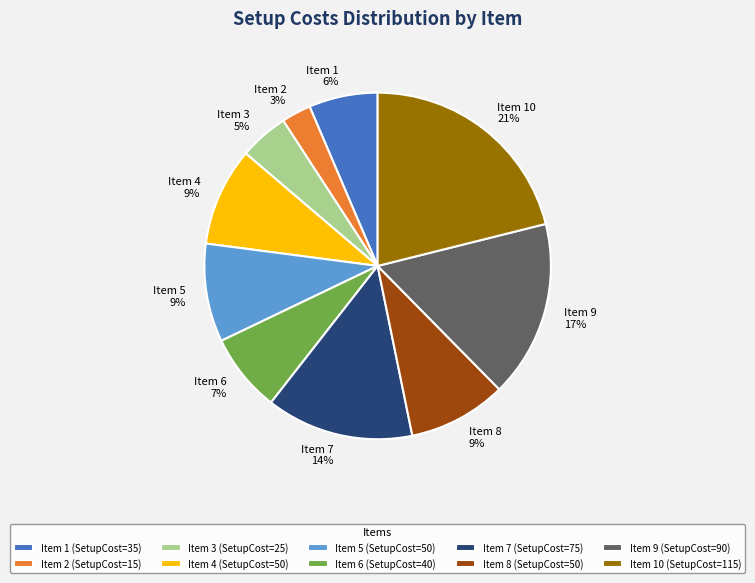

To the nearest percent, what is the combined percentage of Item 4 and Item 9?

26%